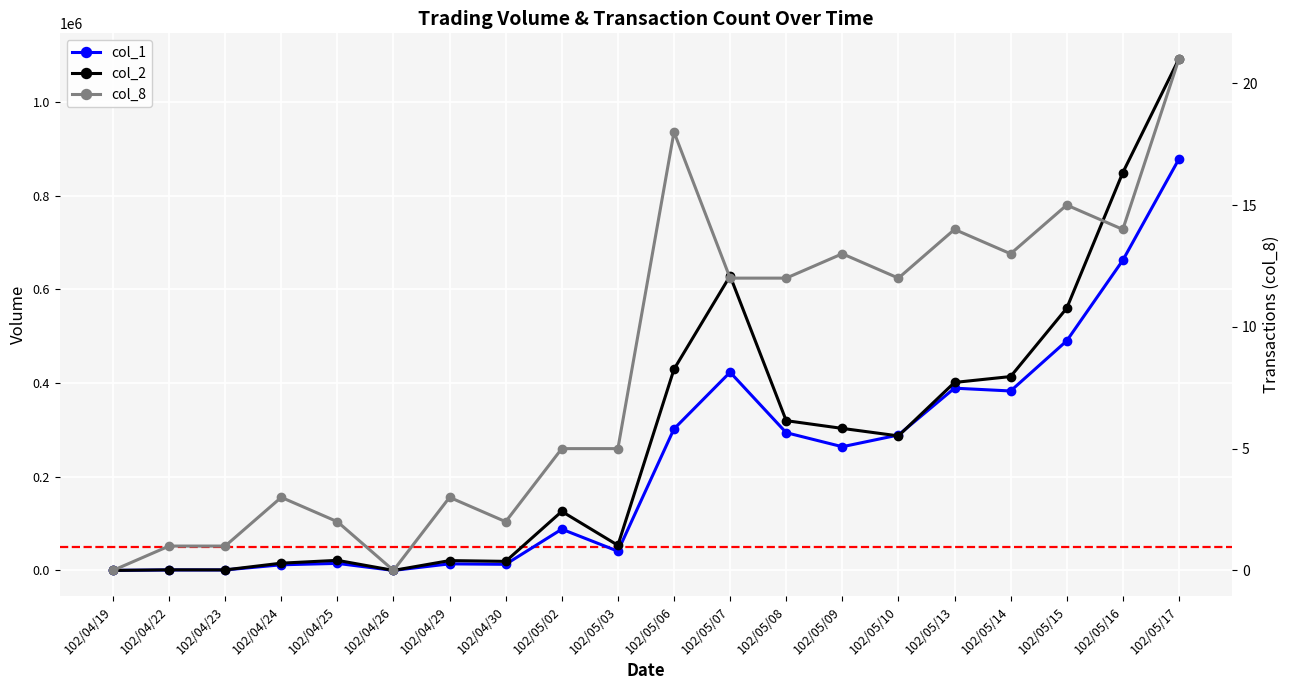

What is the maximum value shown in the chart?

1091780